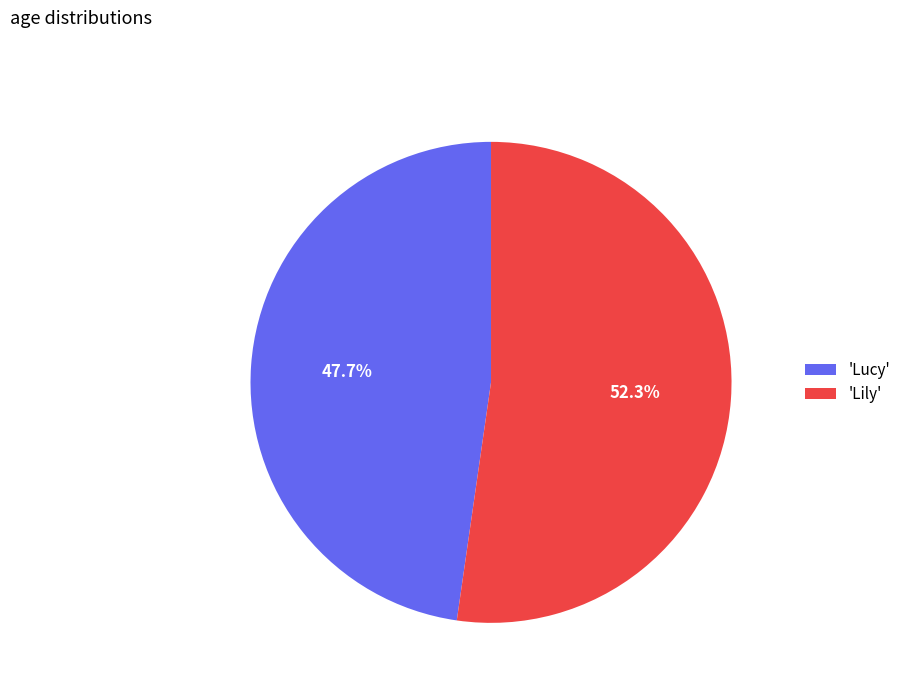

How many slices are in this pie chart?

2